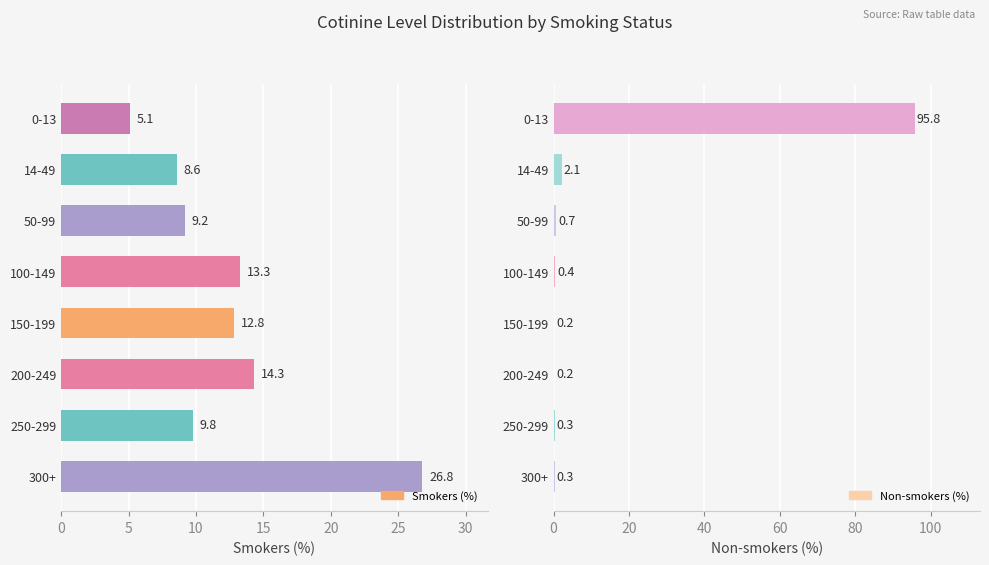

The Non-smokers (%) series shows 0.3 at 200-249. True or false?

False